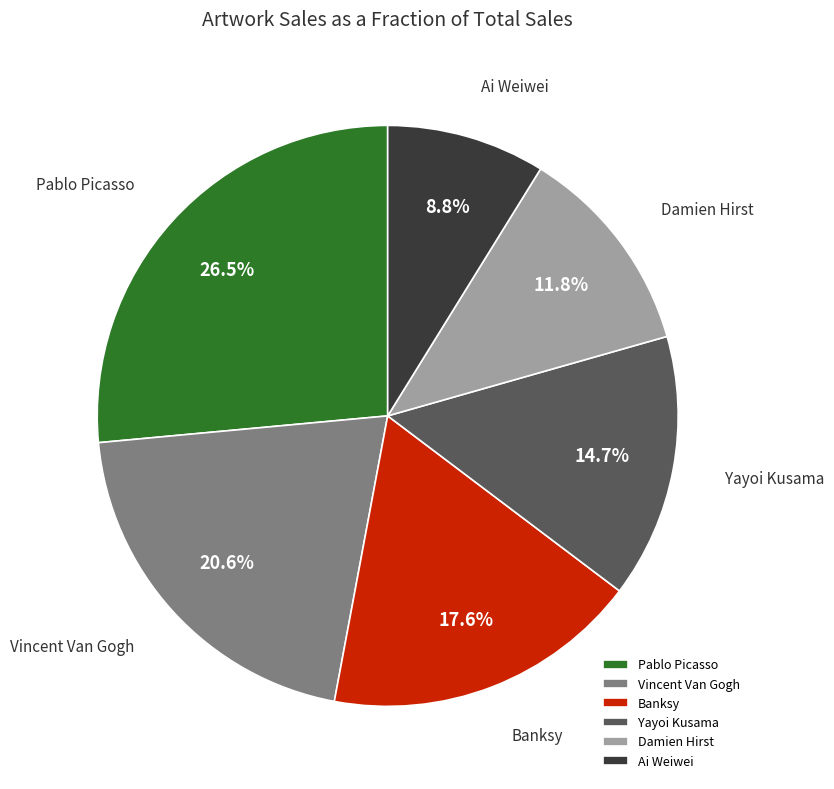

True or false: Damien Hirst accounts for 12% of the total.

True